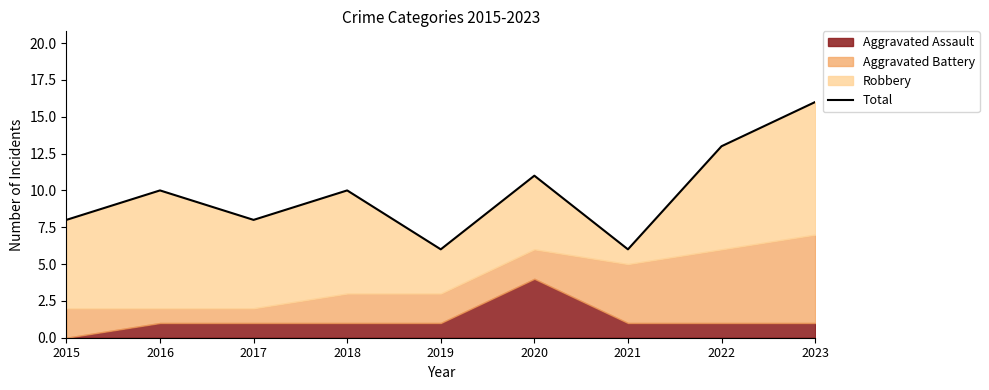

Where is the first local minimum?

2017